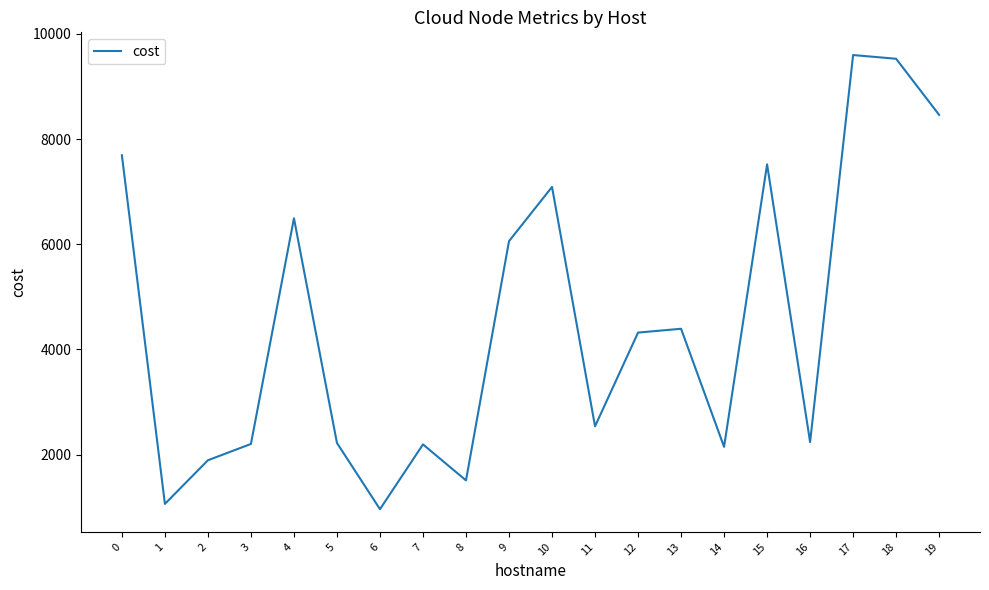

What is the minimum value shown in the chart?

964.8